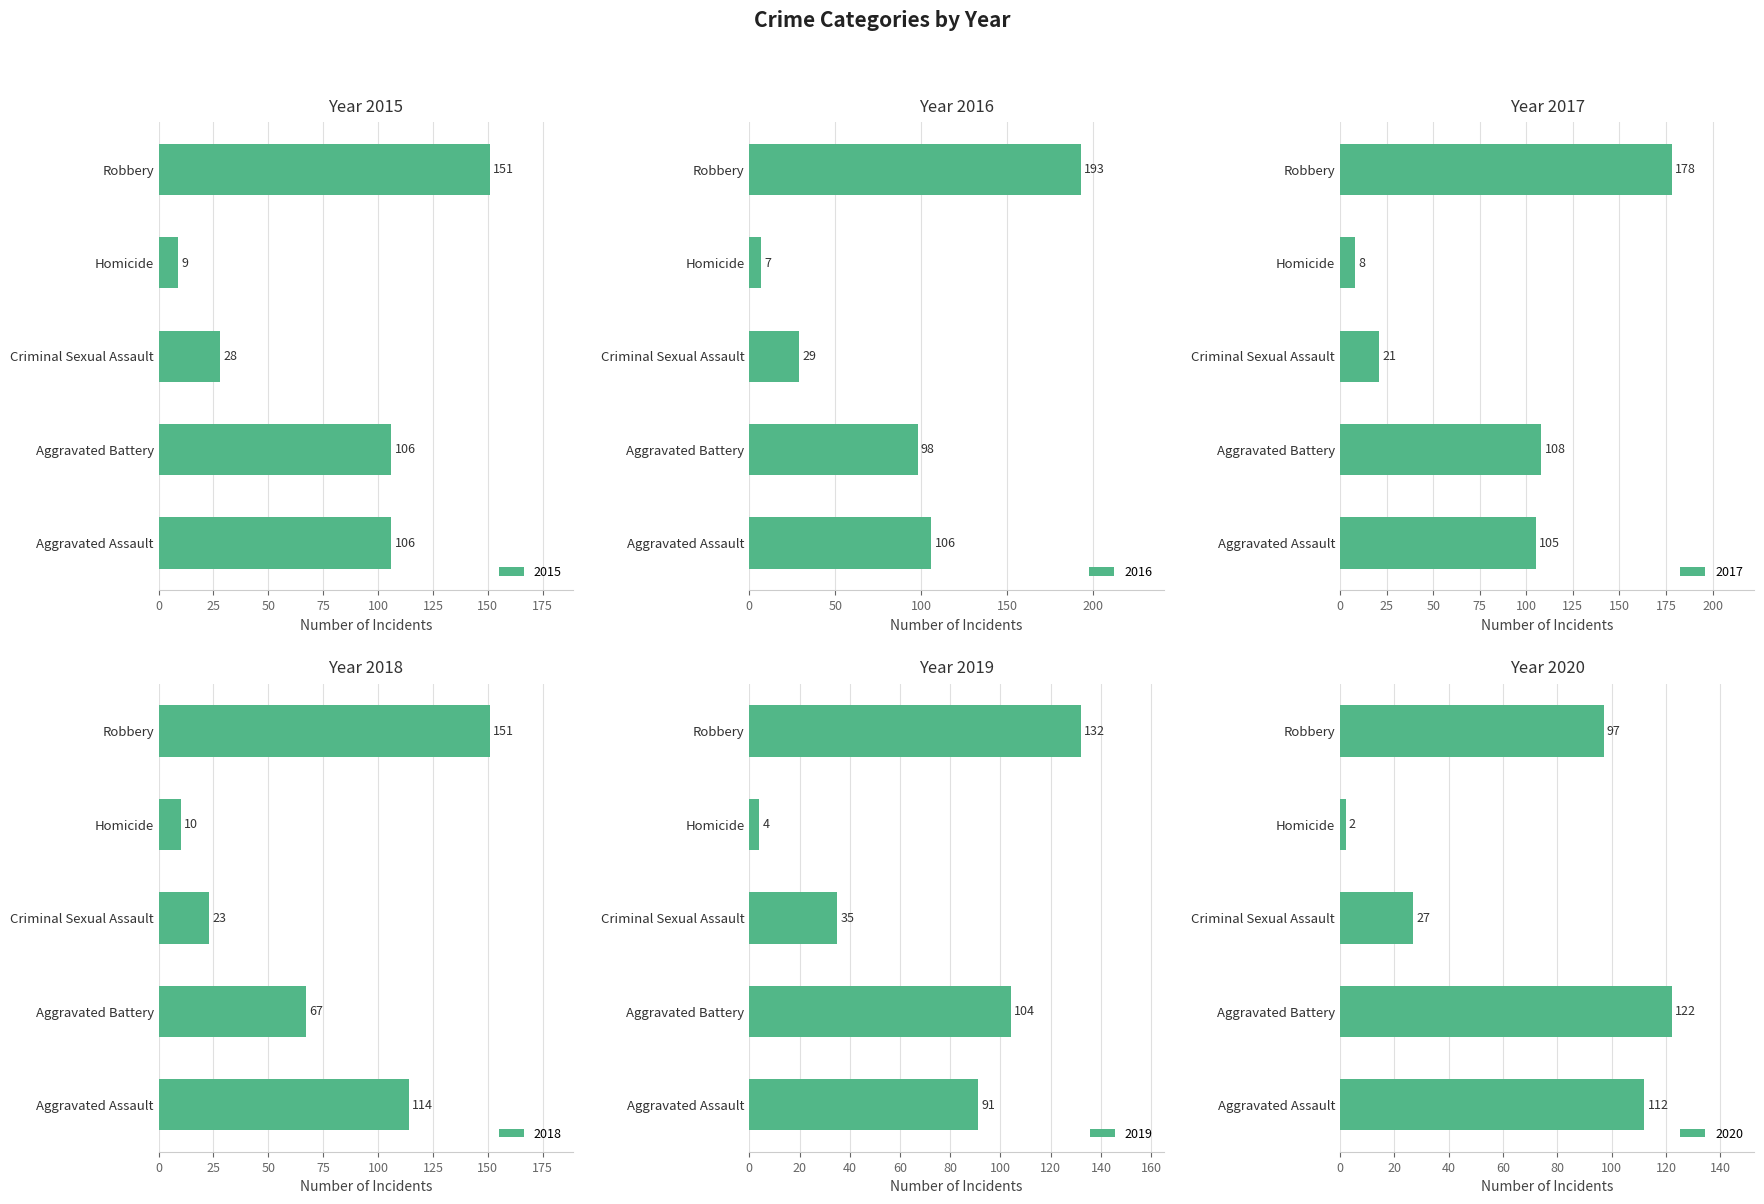

What is the minimum value for 2019?

4